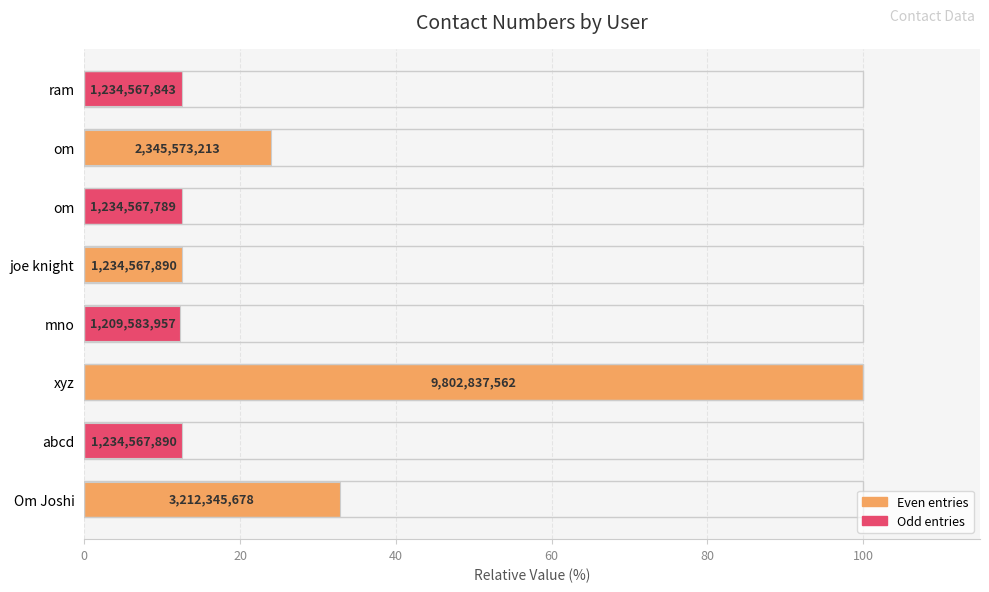

What is the average value?

27.4